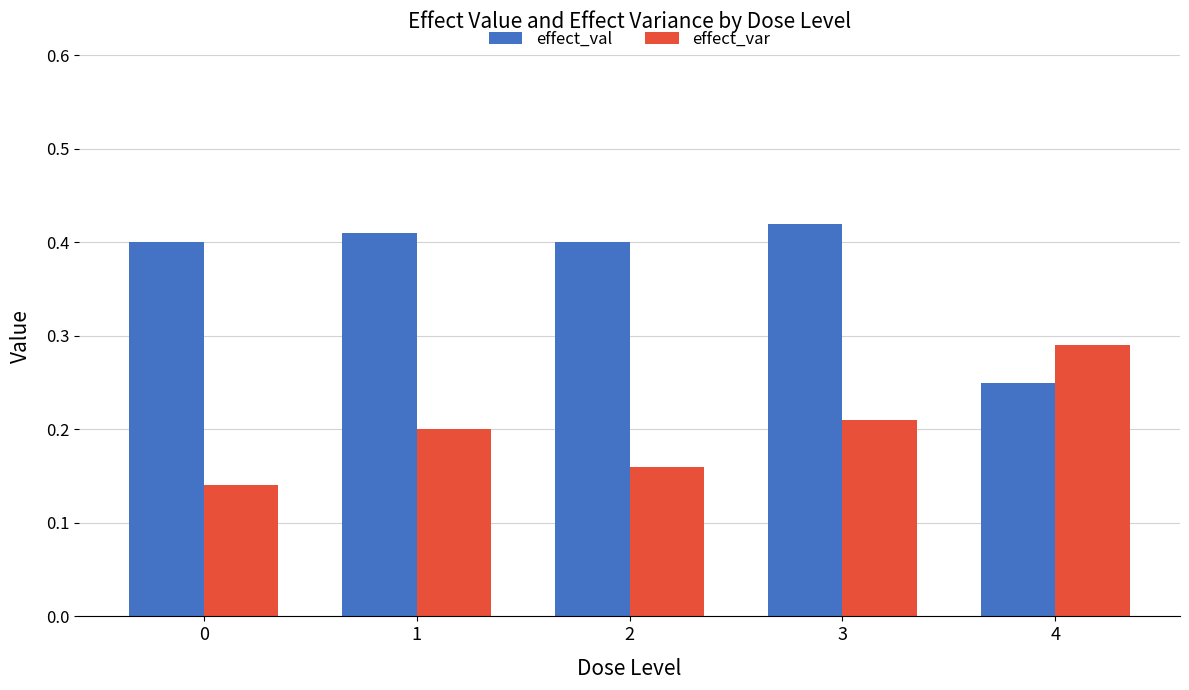

Does the chart contain stacked bars?

No